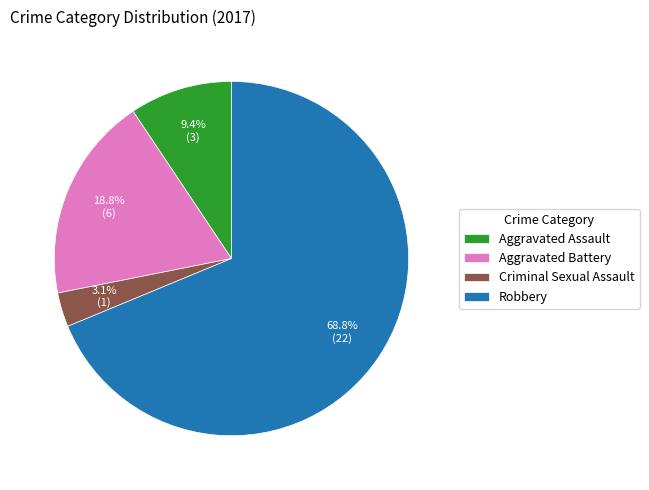

Count the number of slices in the pie.

4